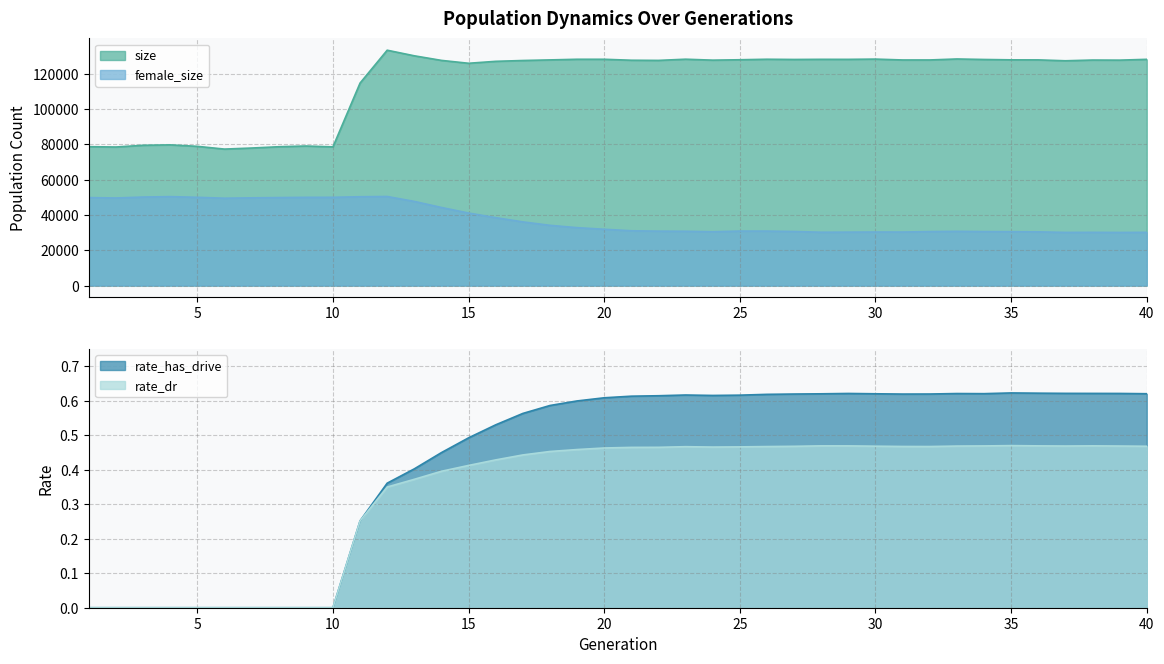

True or false: female_size and rate_has_drive intersect in this chart.

False